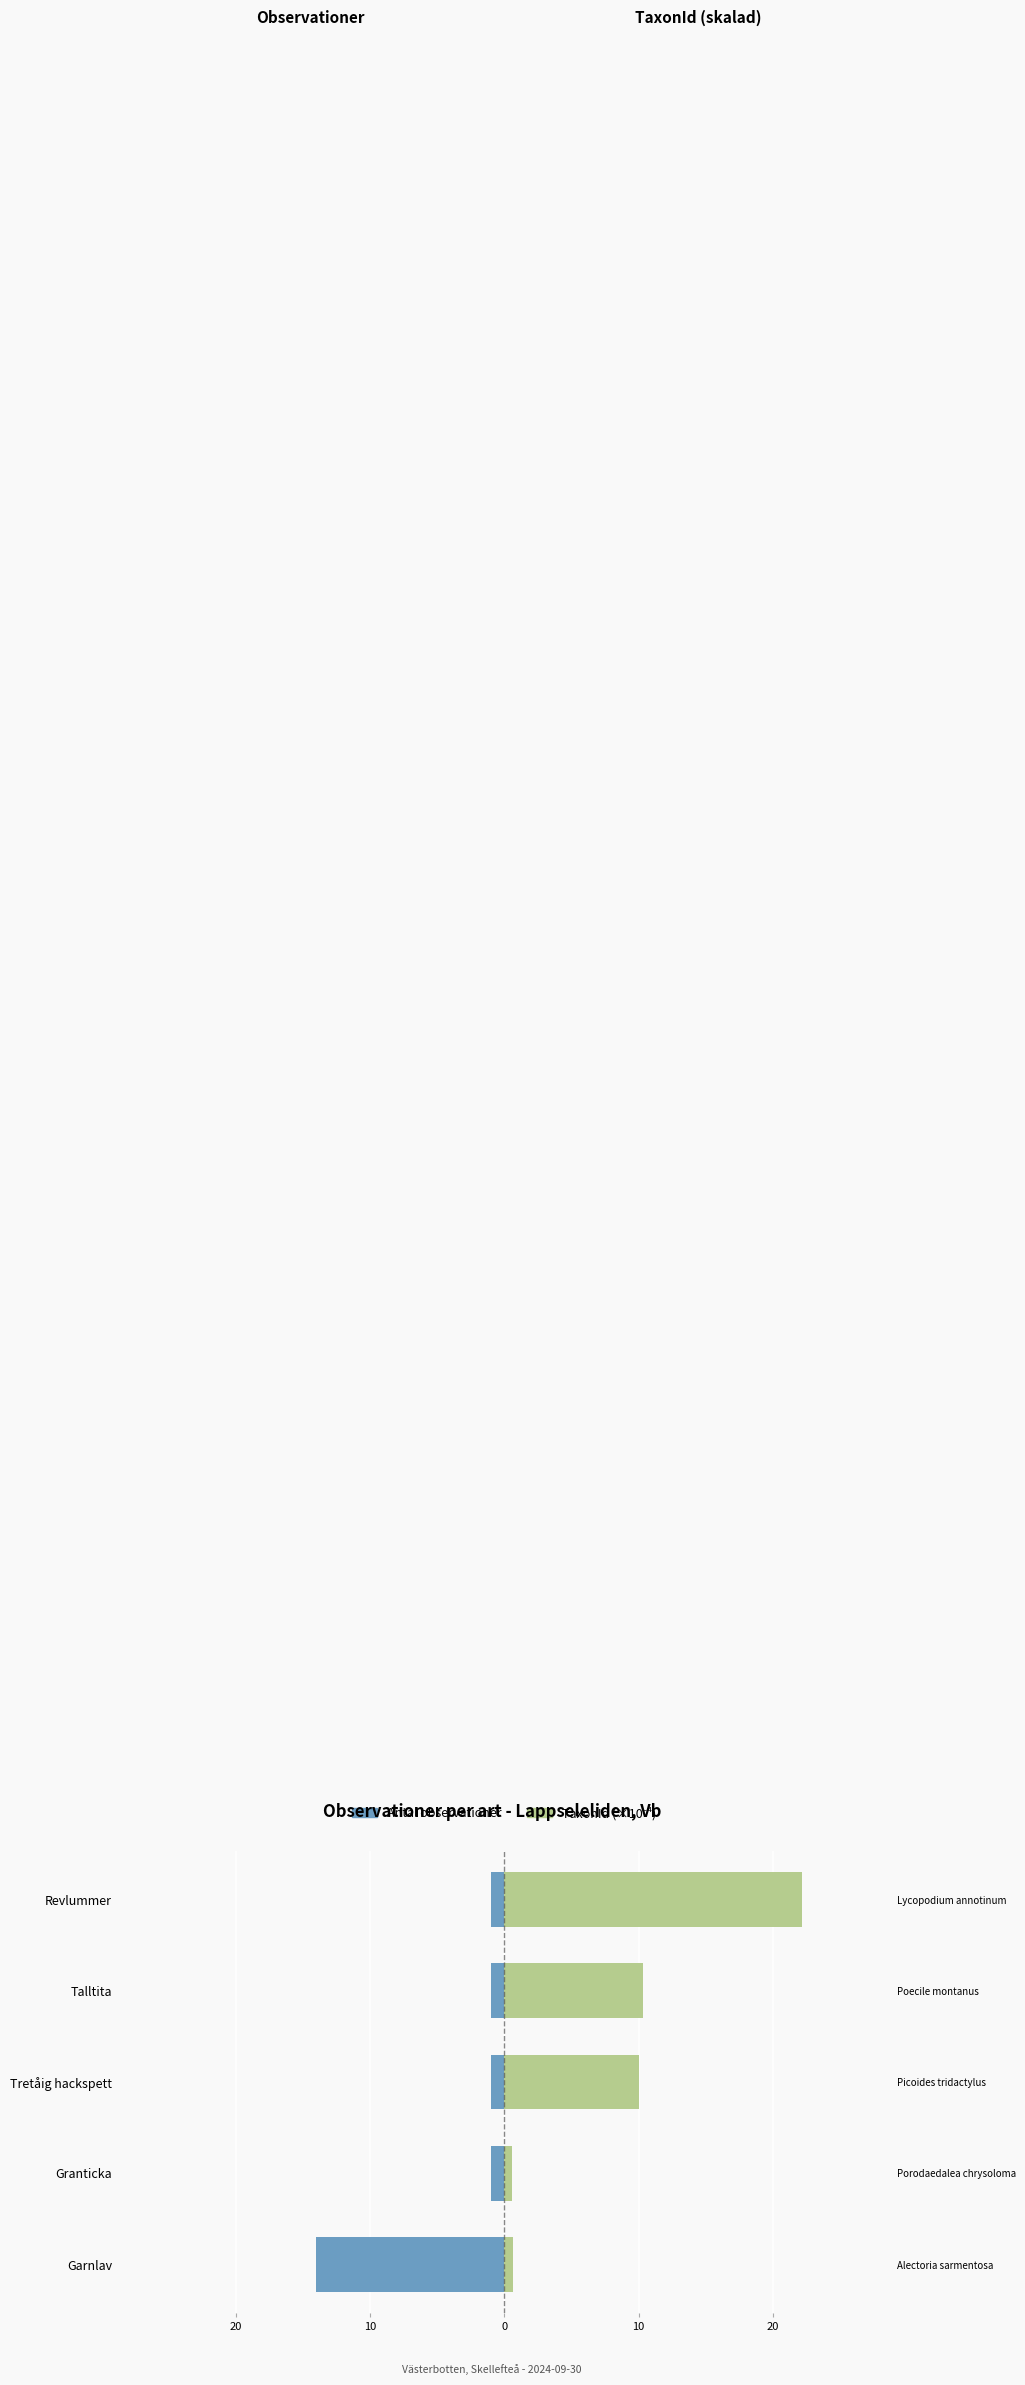

Between Tretåig hackspett and Talltita, which is larger?

Tretåig hackspett